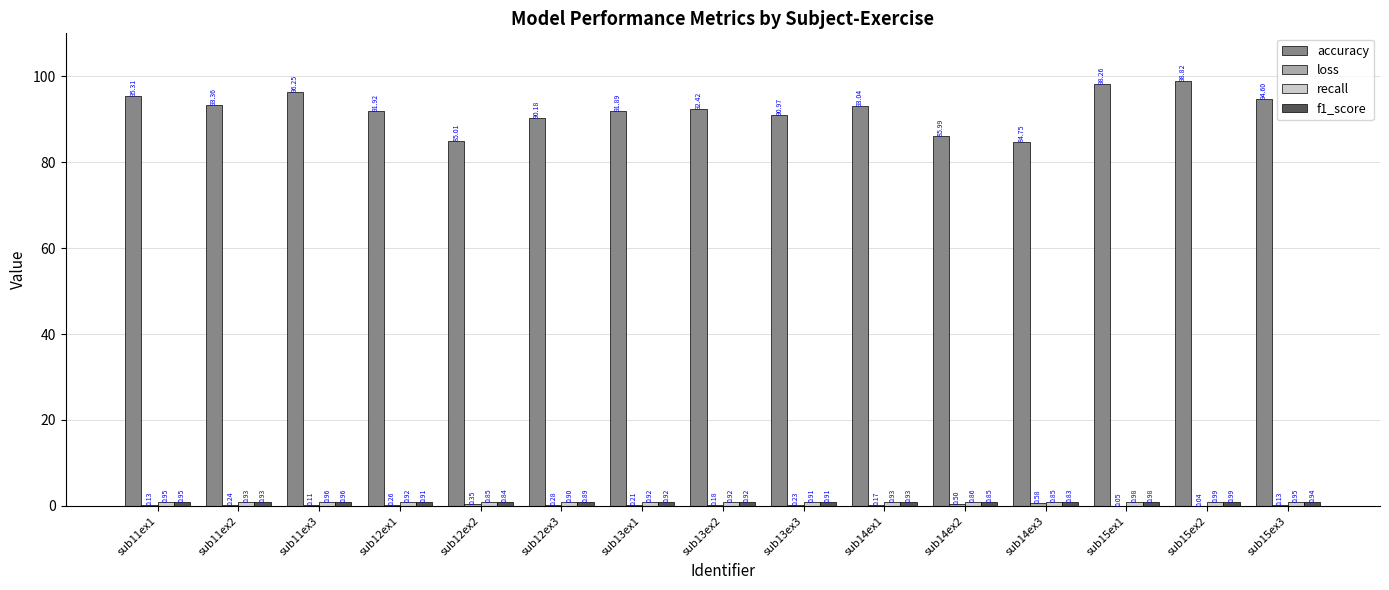

Which series has the largest total across all categories?

accuracy